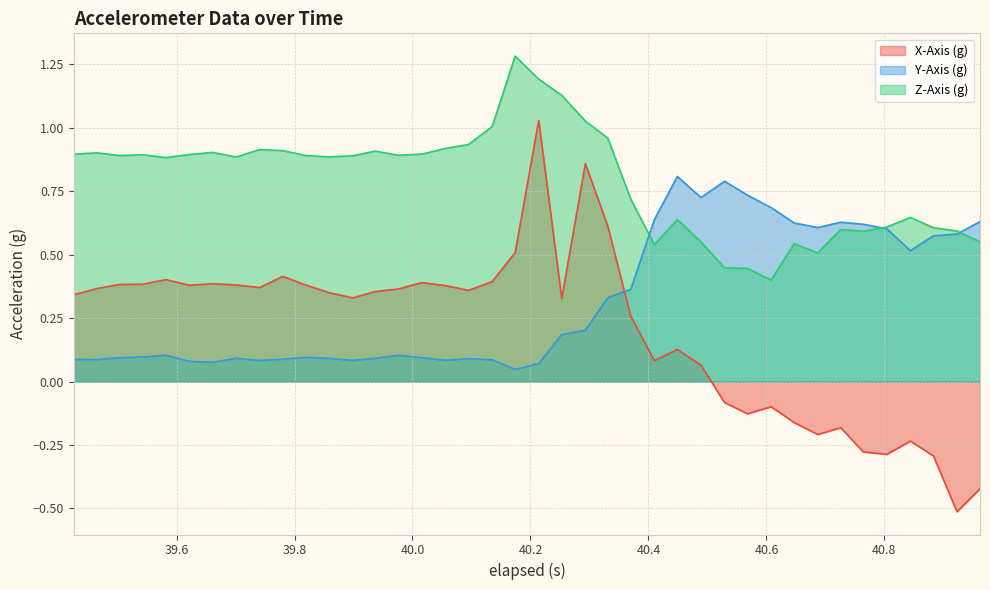

What is the spread (max minus min) of values at 39.582?

0.8